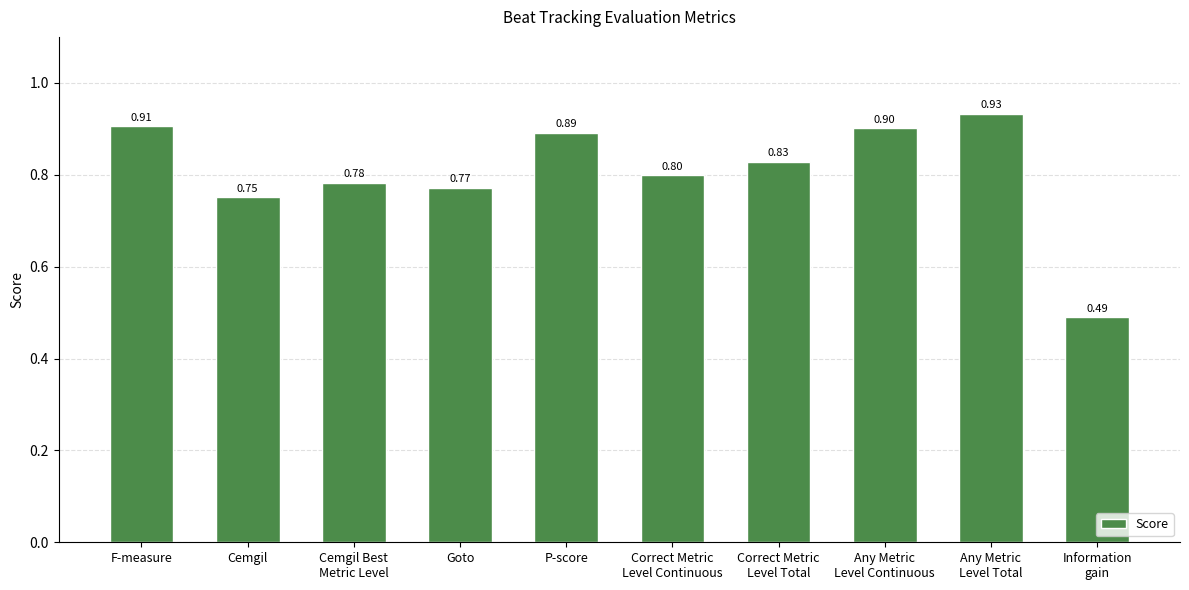

What is the difference between the second highest and minimum values?

0.4